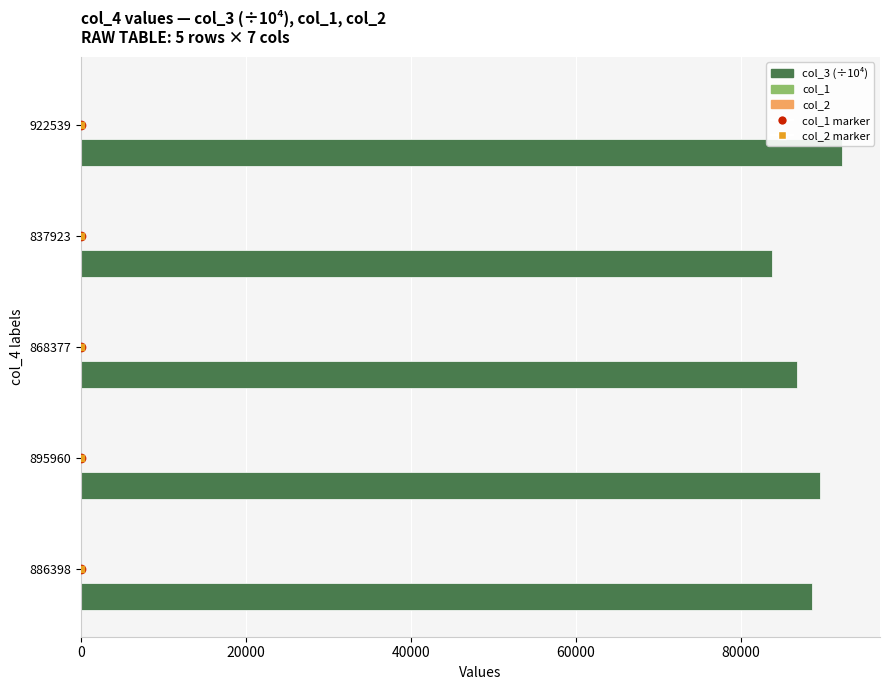

What is the greatest value displayed?

92254.0